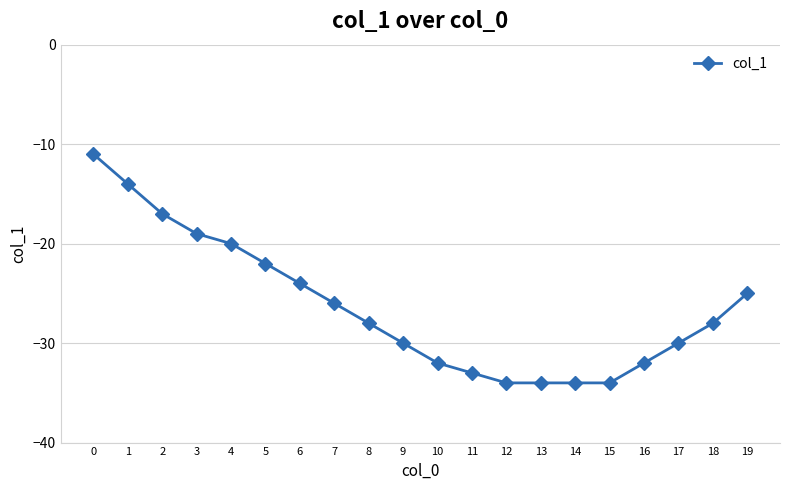

Does the chart display data point markers on the line(s)?

Yes